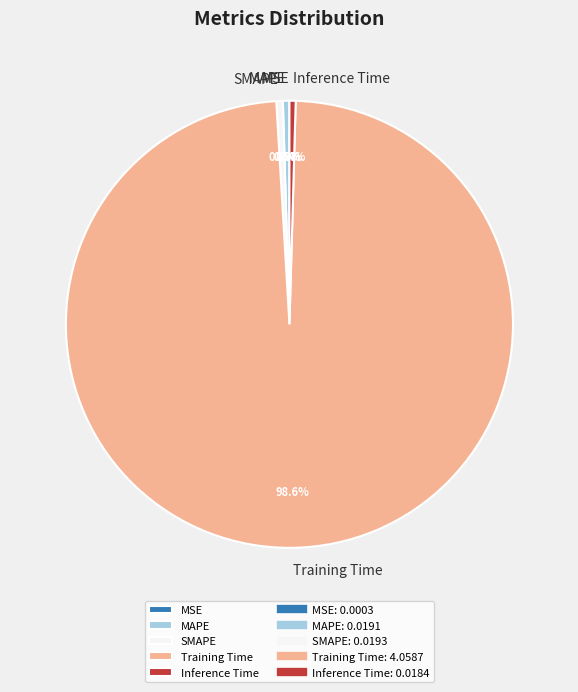

Is it true that Inference Time is 0% of the pie?

True